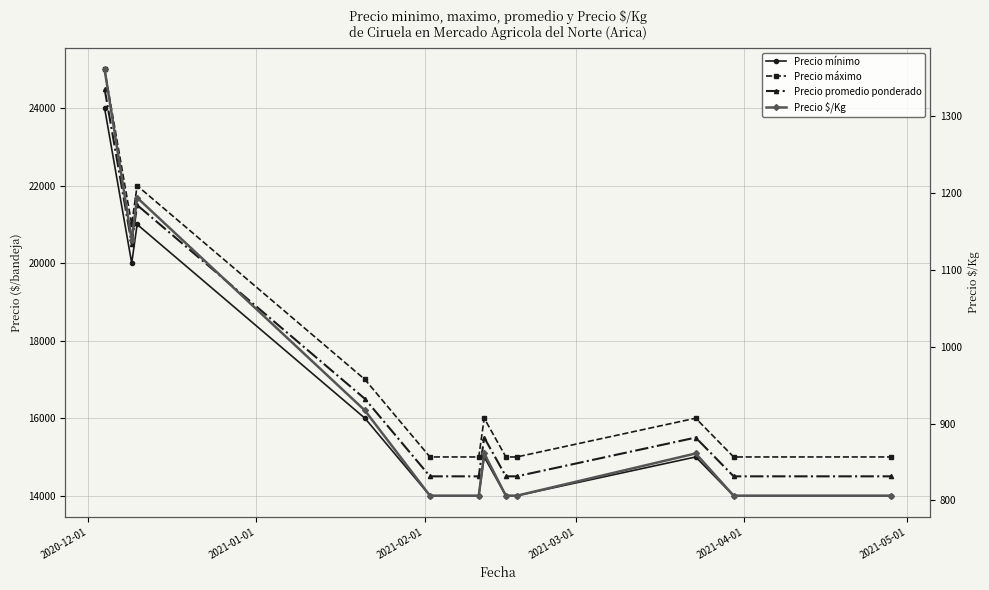

What position from the left is 2021-03-01?

4